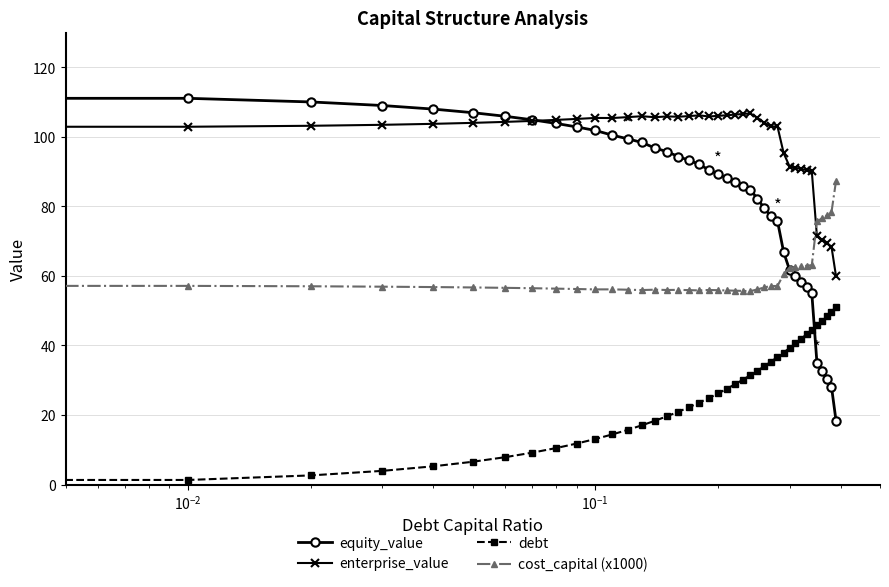

What is the maximum value shown in the chart?

112.1